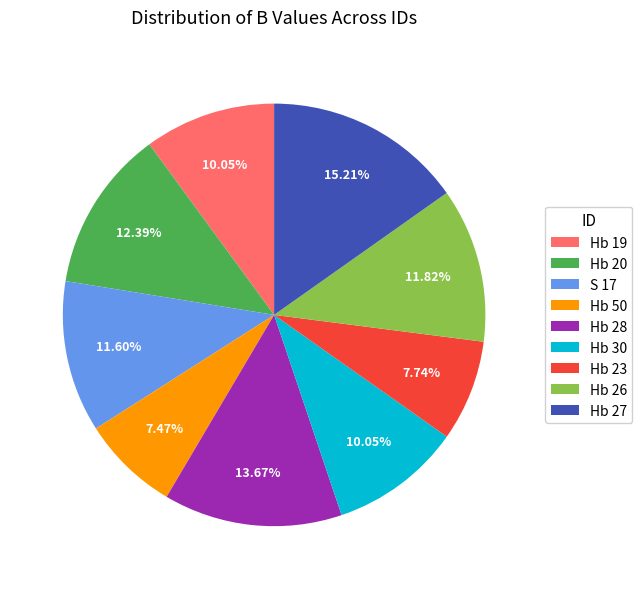

To the nearest percent, what is the difference between the Hb 50 and Hb 26 slice percentages?

4%